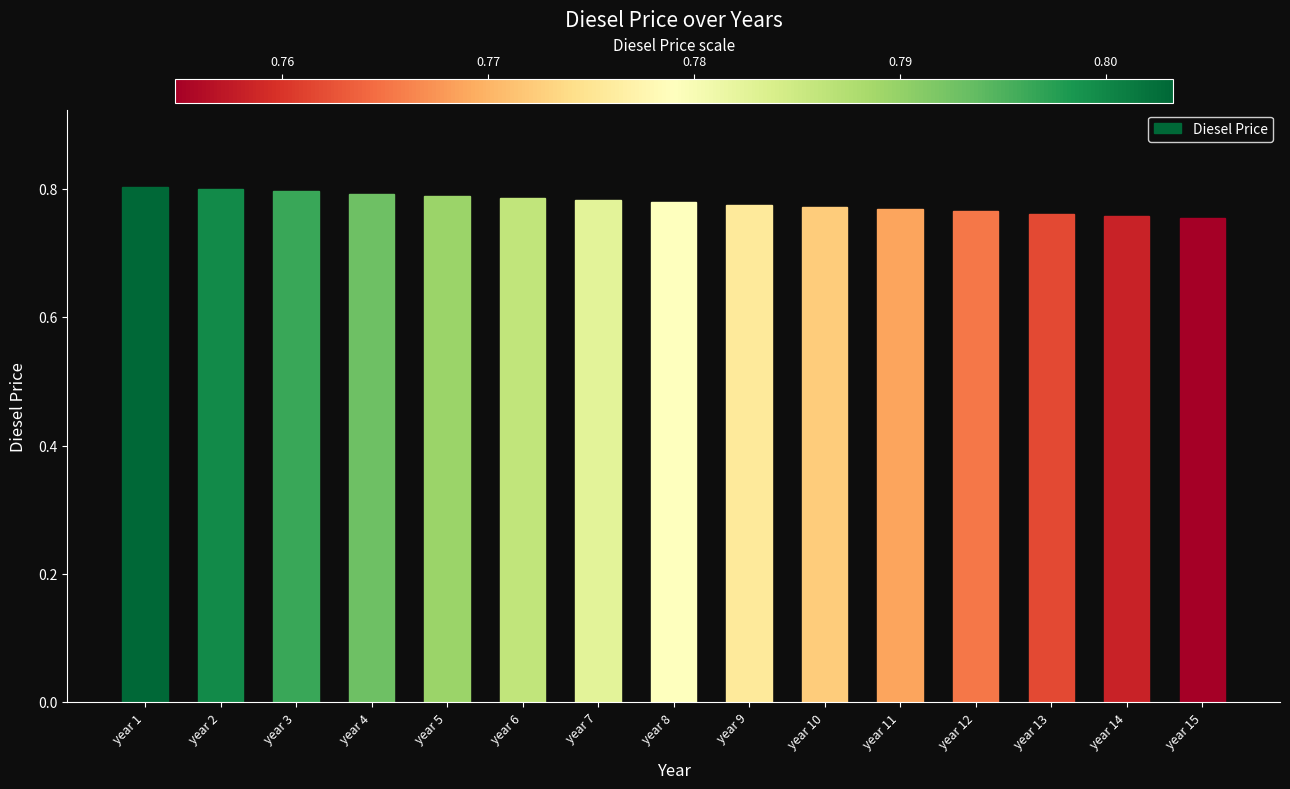

Is it true that the value at year 7 is 0.8?

True